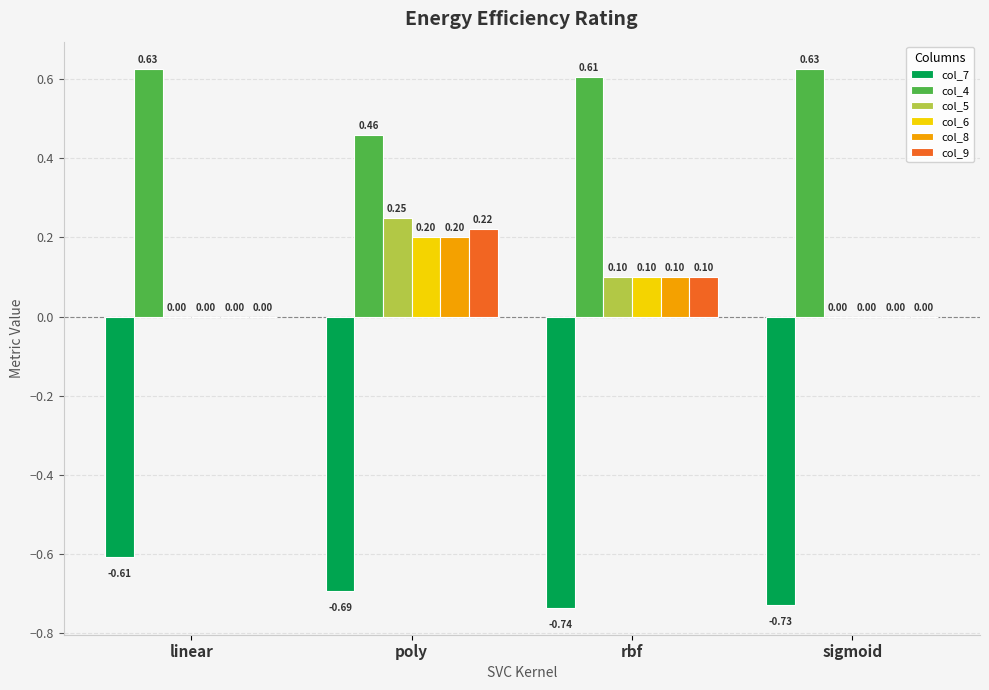

What is the sum of all col_6 values?

0.3